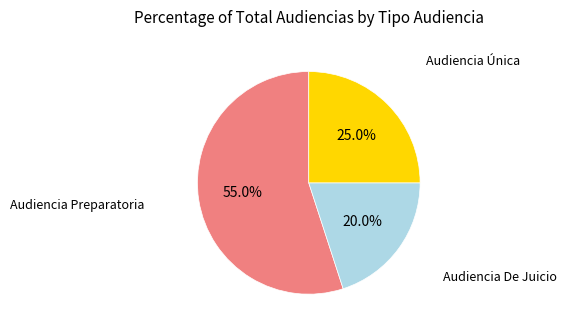

Is there any slice that represents more than half of the pie?

Yes